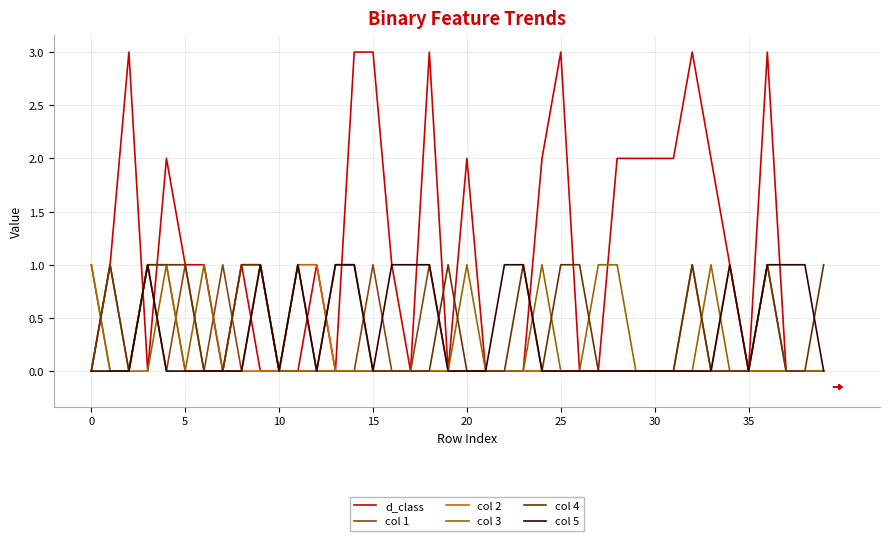

What is the highest value of the d_class series?

3